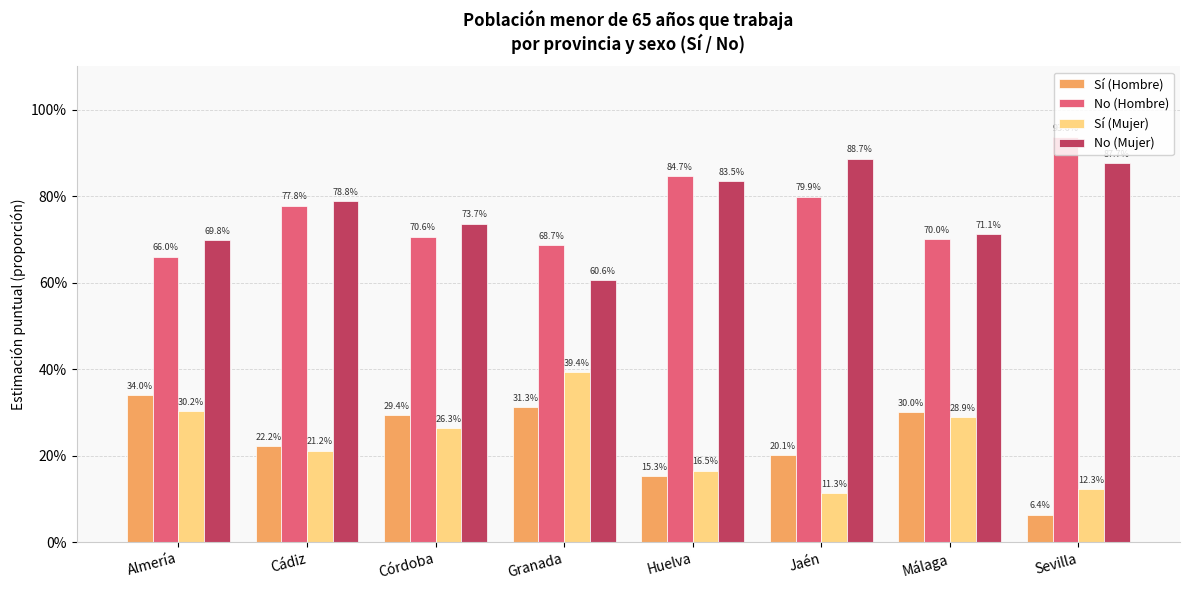

What are all the series names shown in the legend?

Sí (Hombre), No (Hombre), Sí (Mujer), No (Mujer)